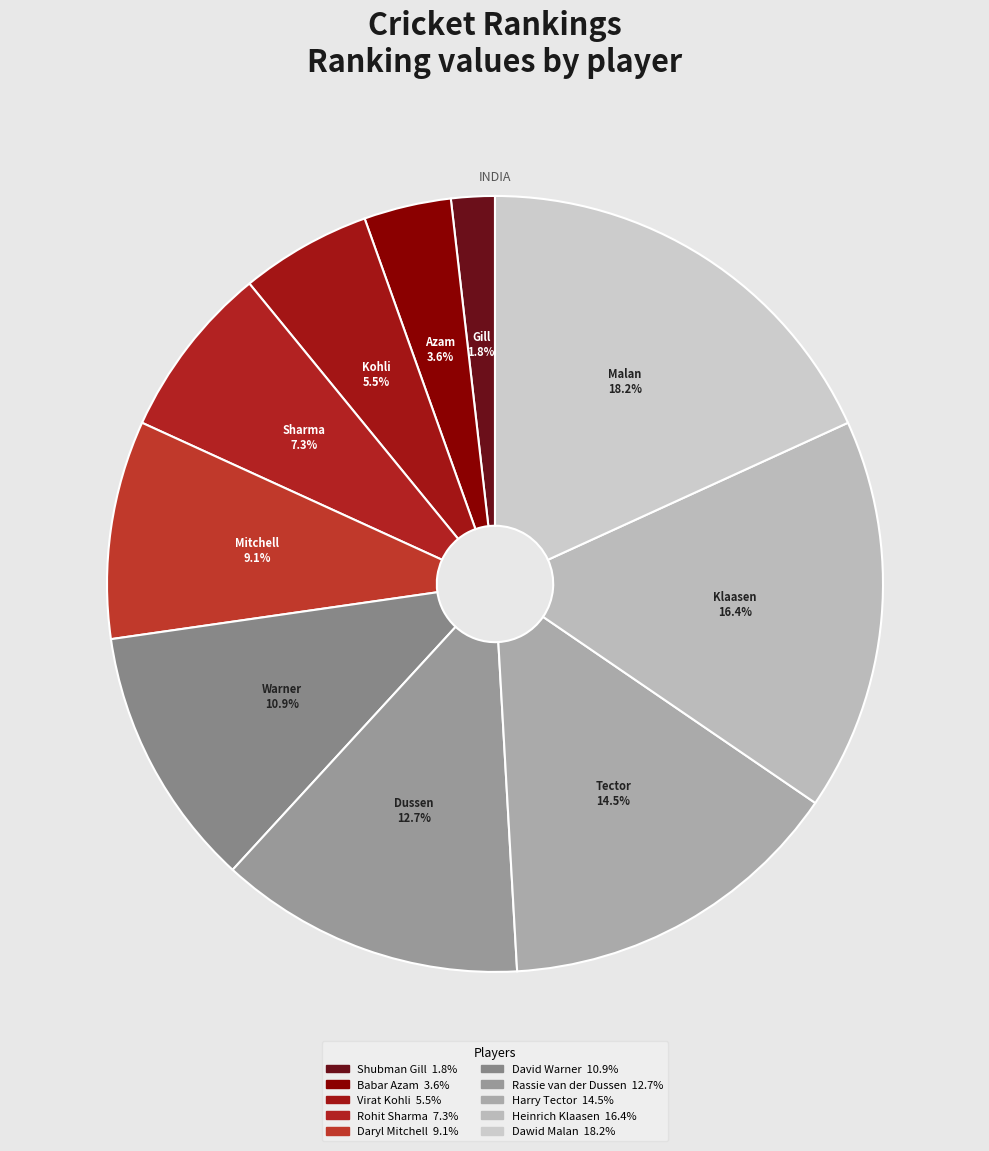

Does any single category account for the majority?

No